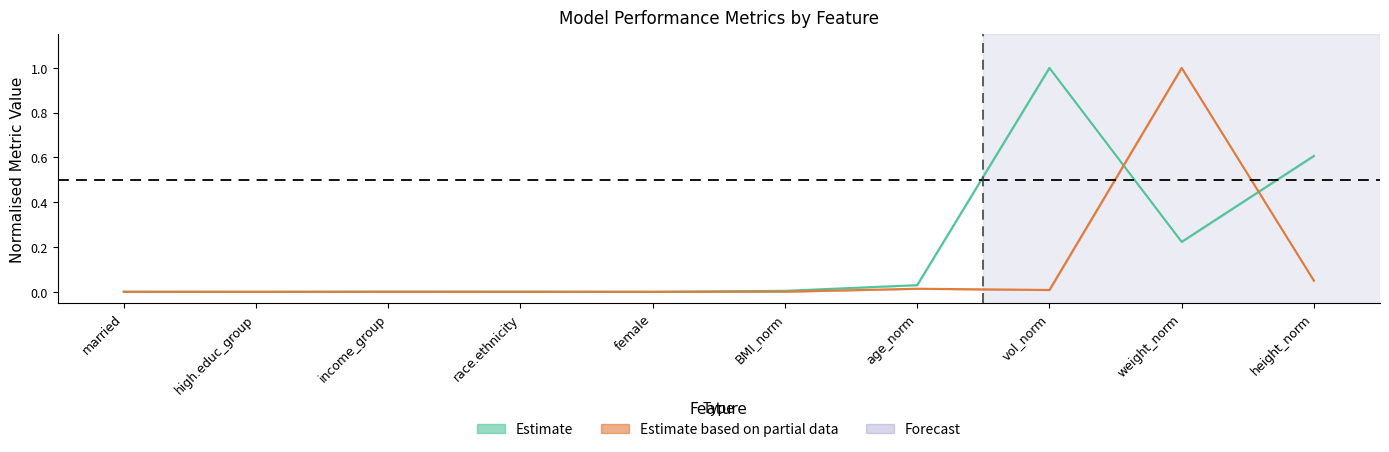

What is the label of the 7th point from the right?

race.ethnicity